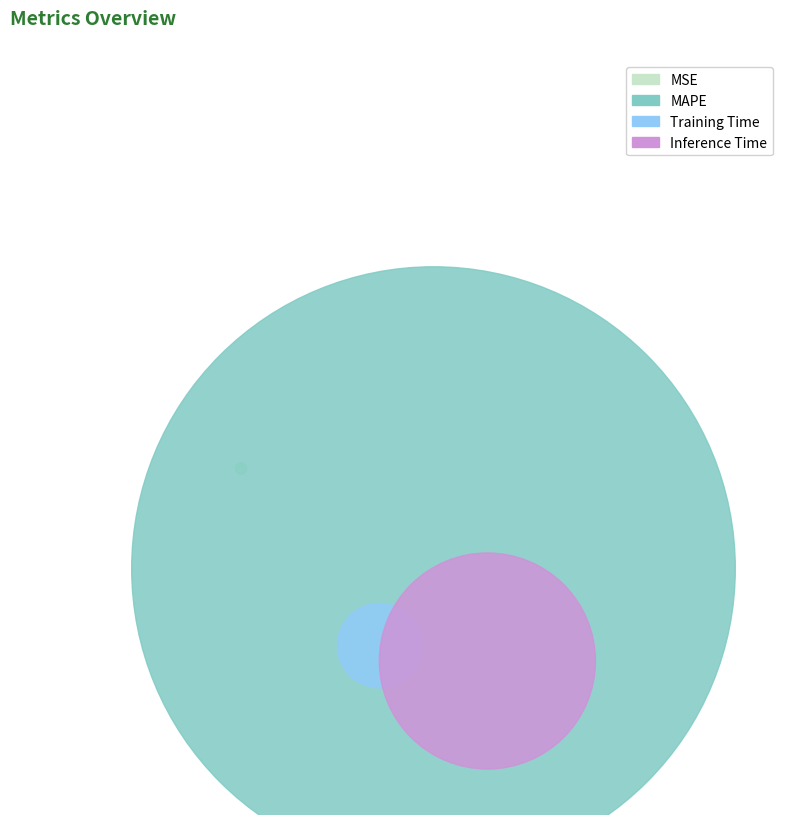

Between Training Time and Inference Time, which is larger?

Inference Time